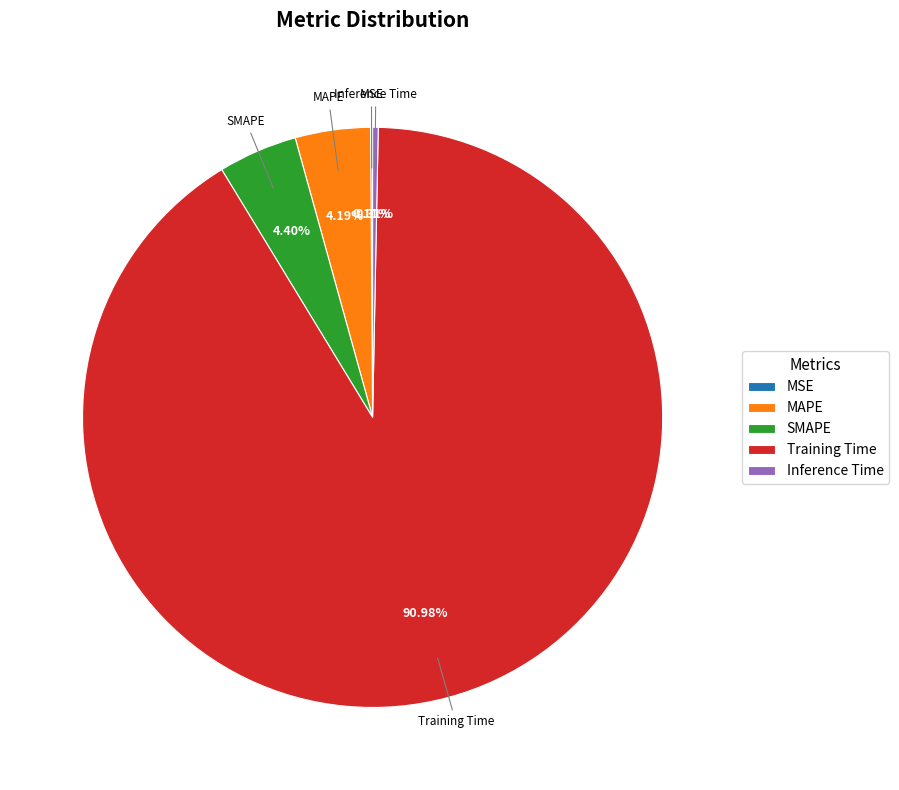

What percentage is NOT represented by Inference Time?

99.7%